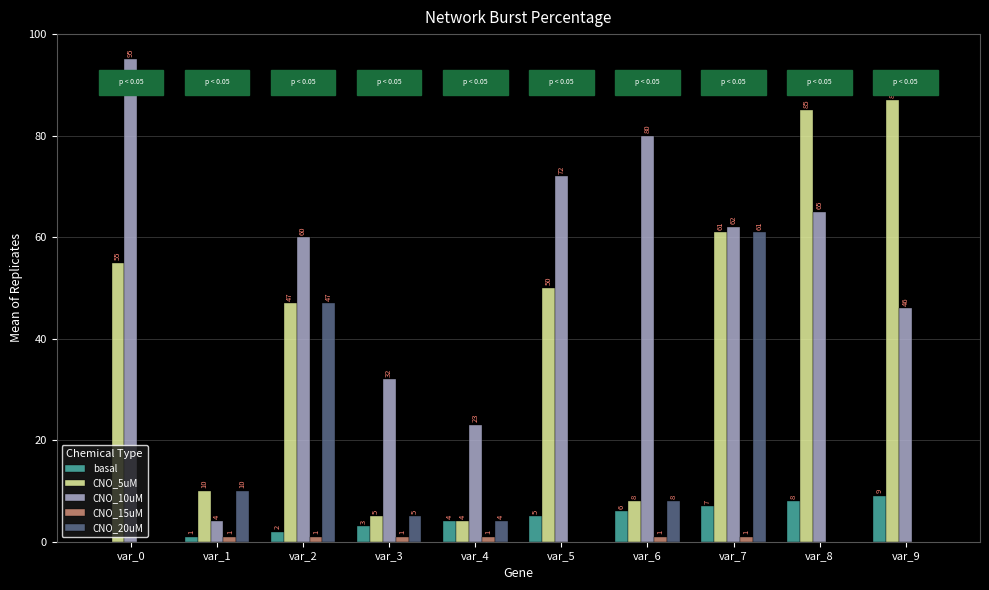

The value of CNO_10uM at var_1 is 4. True or false?

True